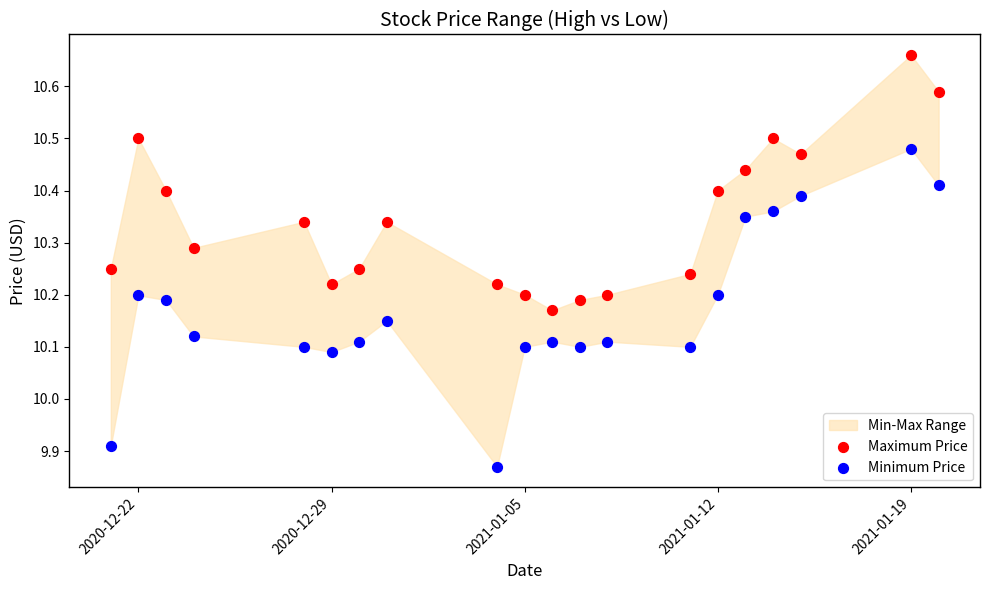

Which series contains the highest Y value?

Maximum Price